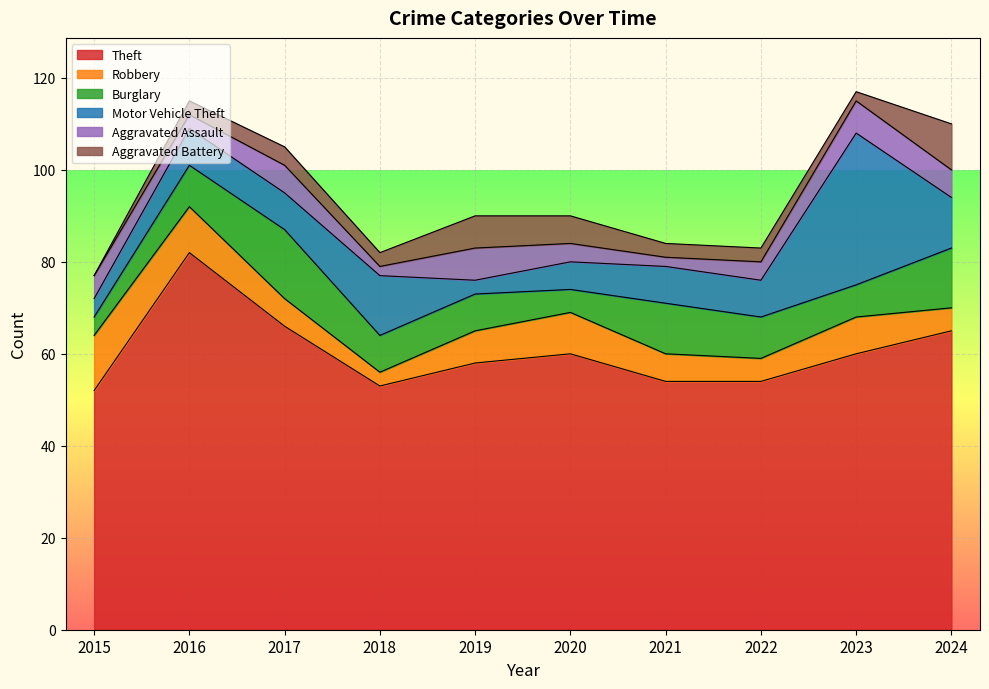

At which label does Theft first exceed 60?

2016